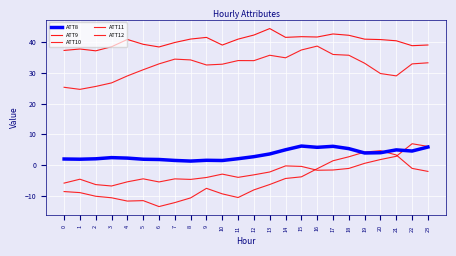

Is this an area chart (filled region under the line)?

No